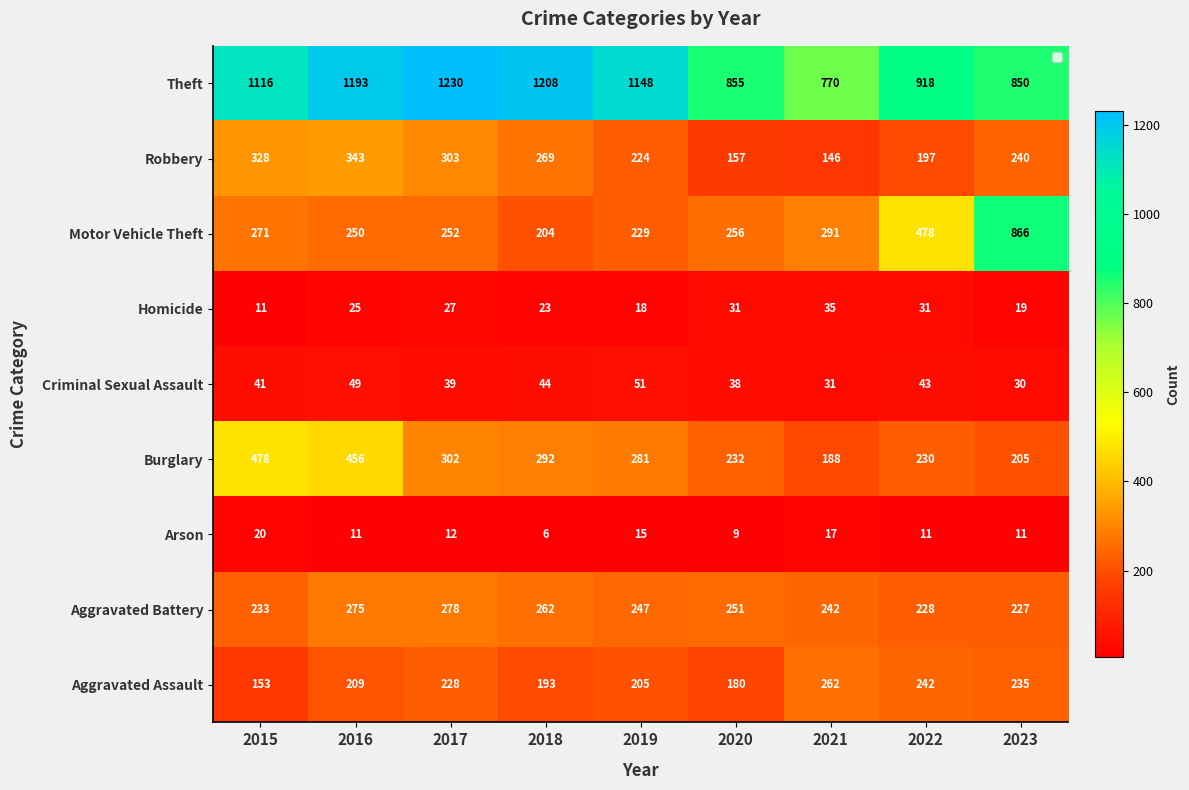

Which series has the largest total across all categories?

Theft